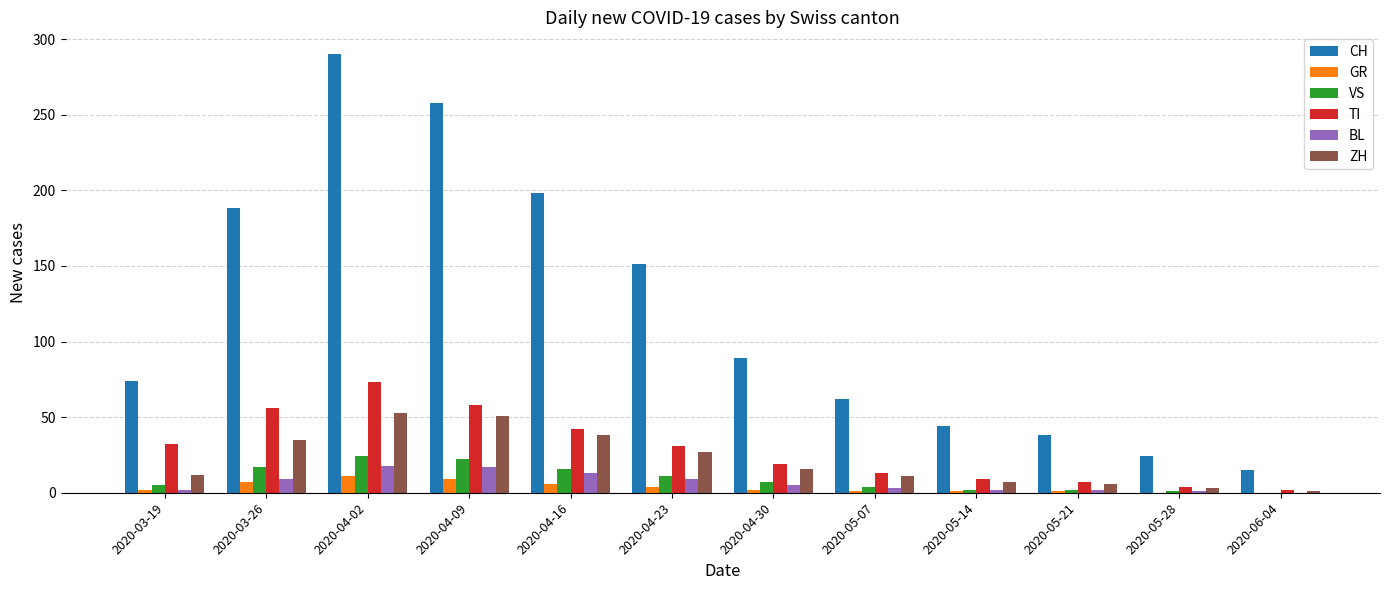

Between 2020-03-26 and 2020-05-07, which series saw the biggest shift?

CH